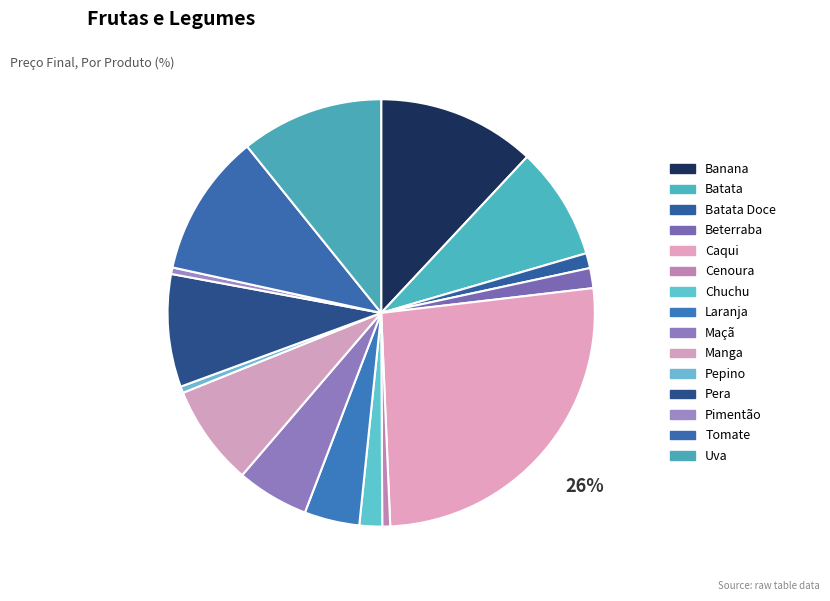

How many slices are in this pie chart?

15